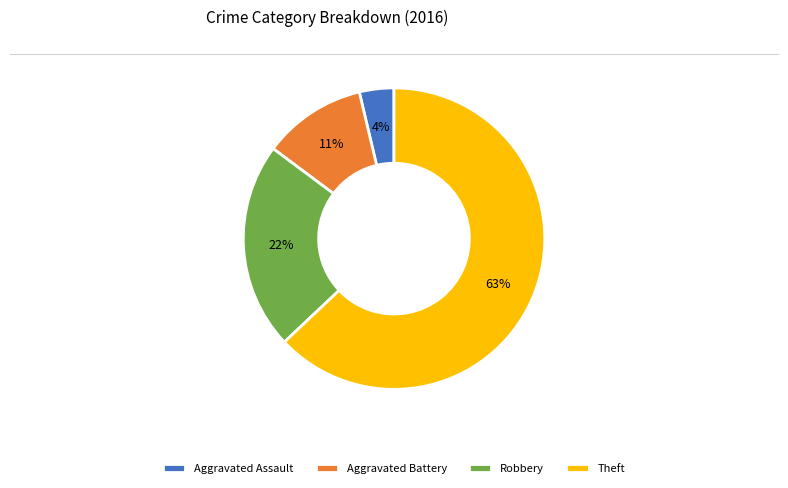

To the nearest percent, what is the difference between the largest and smallest slice percentages?

59%